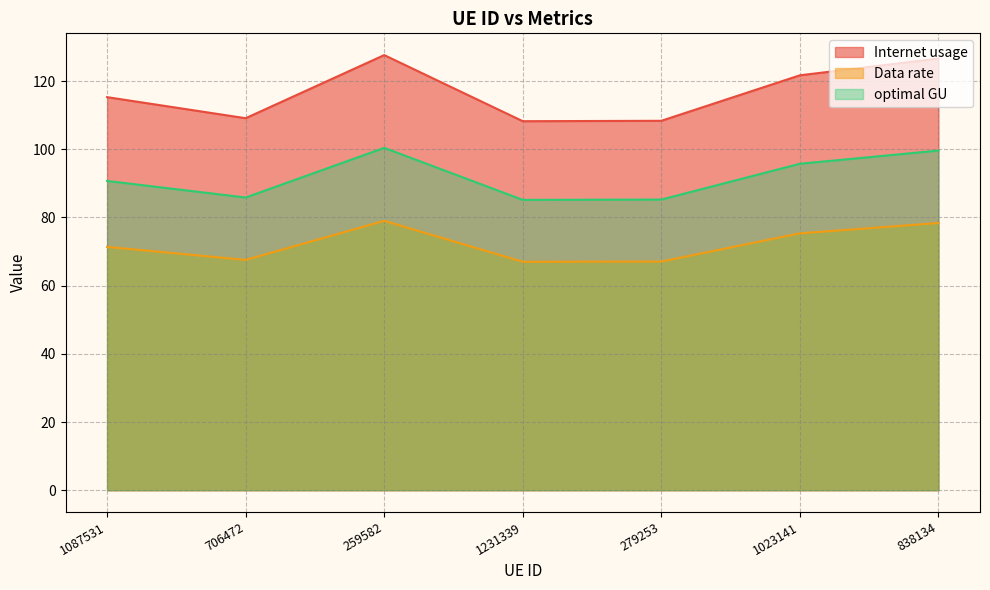

What is the difference between the highest and lowest values at 259582?

48.6